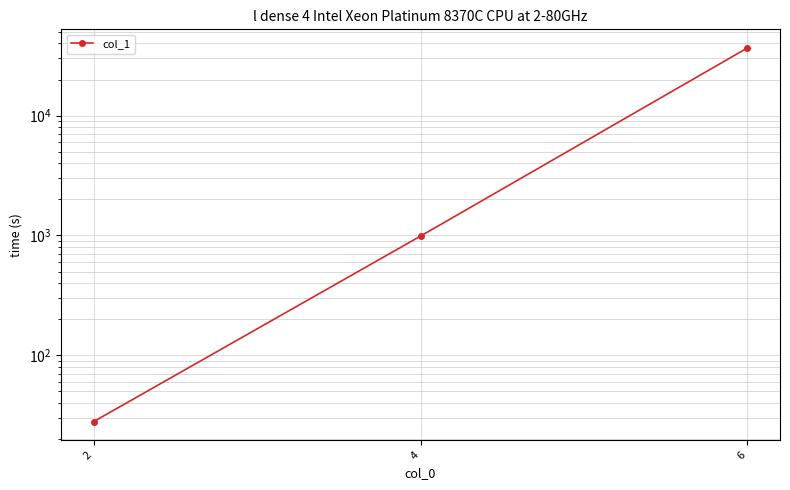

Rank the categories by value from lowest to highest.

2, 4, 6